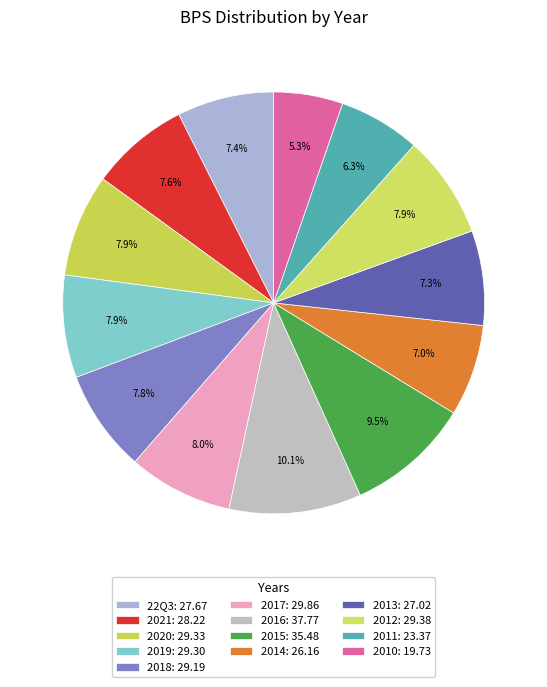

To the nearest percent, what percentage of the pie is 2021?

8%